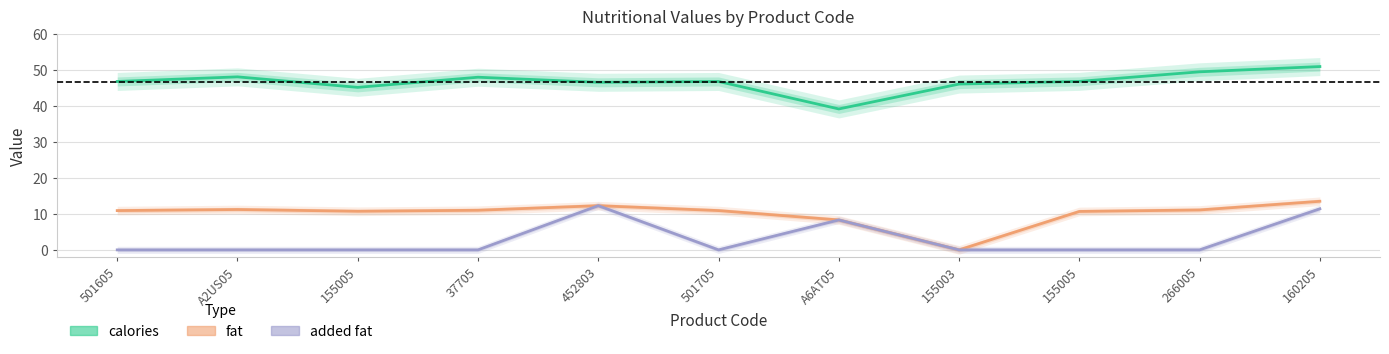

What is the label of the 9th point from the left?

155005